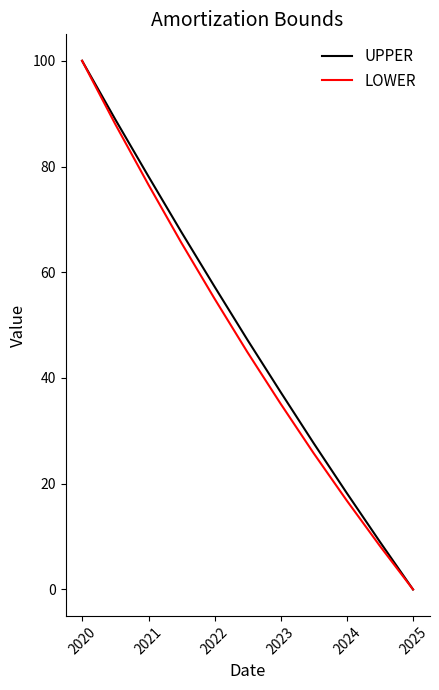

At how many categories does at least one series exceed 59?

4